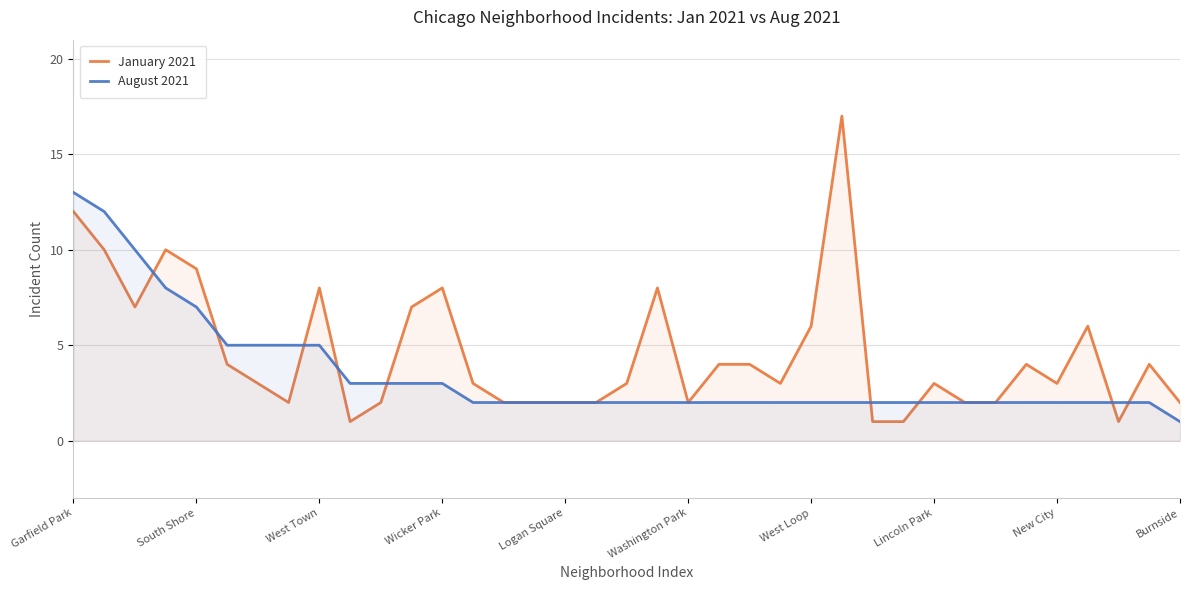

Which series has the largest range (max minus min)?

January 2021